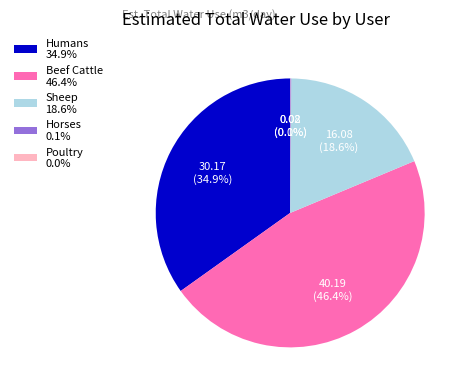

Approximately how many times larger is the value at Humans 34.9% compared to Sheep 18.6%?

1.9